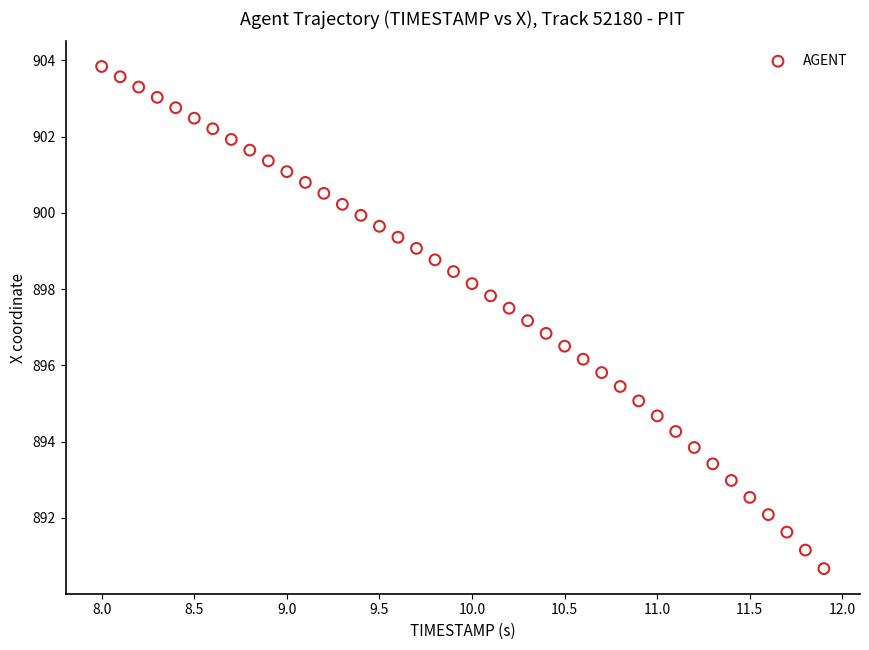

What is the range of Y values (max minus min)?

13.2